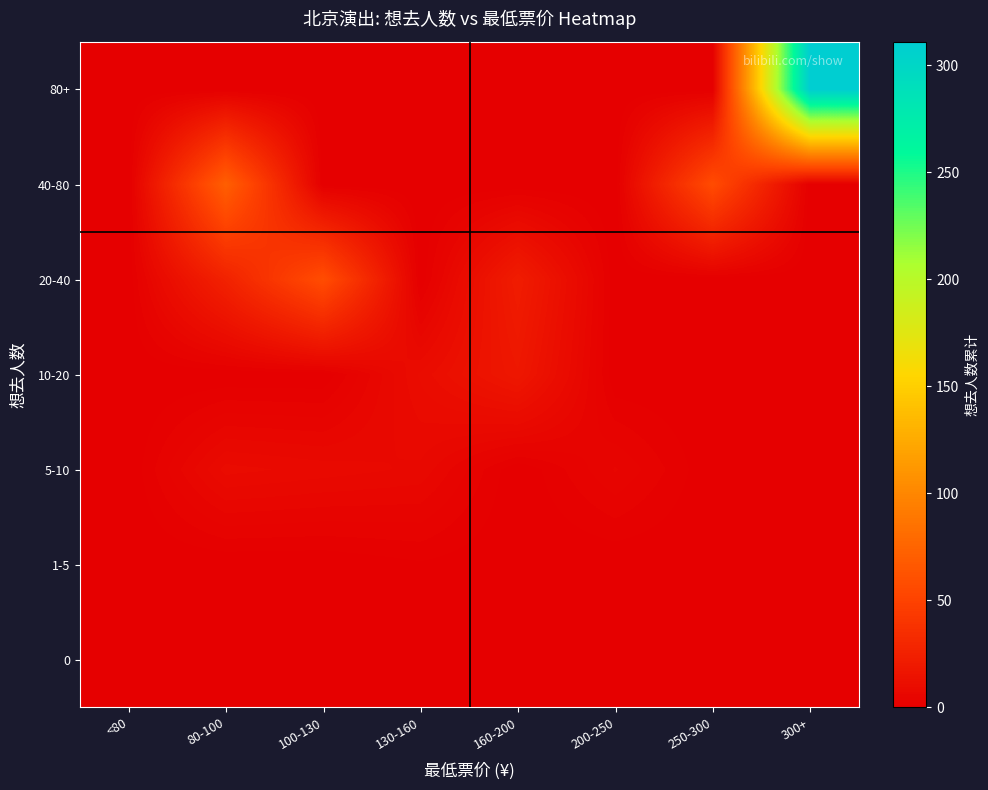

What is the total value across all series at 200-250?

5.0